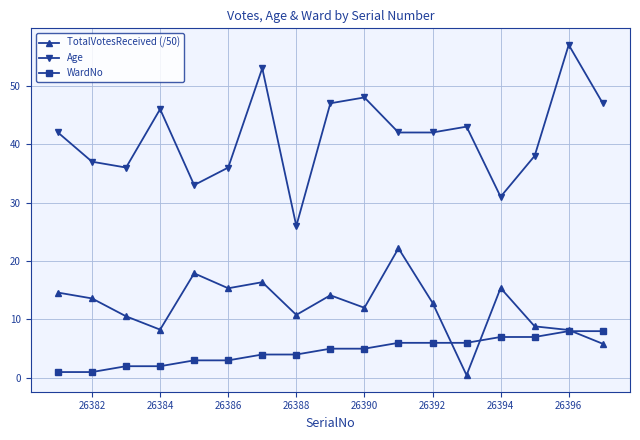

Count the WardNo values in the range 3 to 6.

9